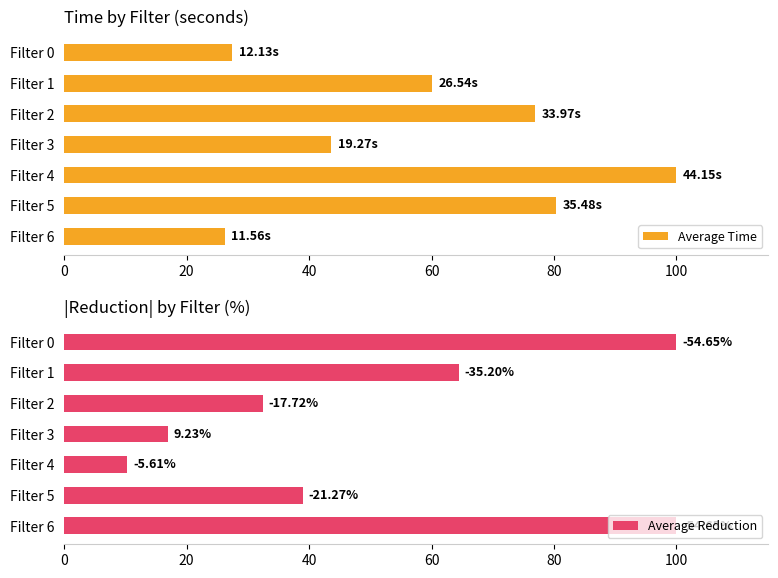

What is the difference between the second highest and minimum values in the Average Time series?

54.2